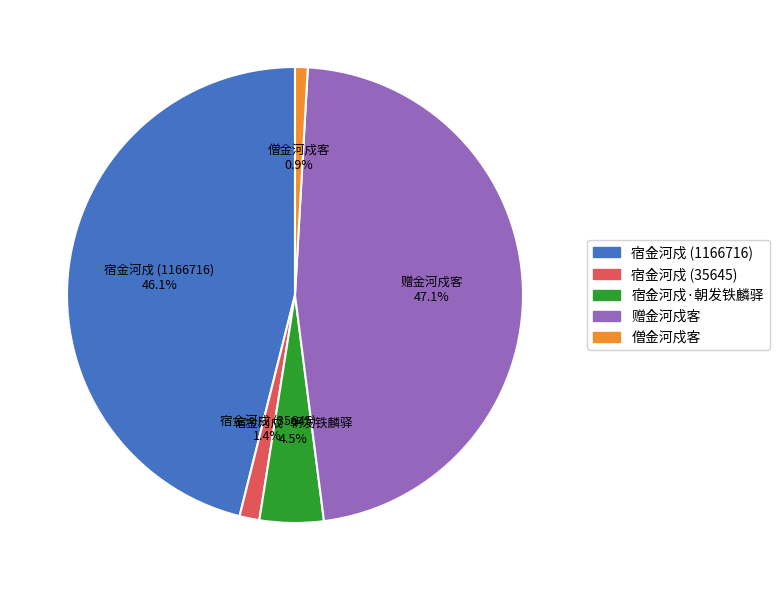

Rank the categories by value from highest to lowest.

赠金河戍客, 宿金河戍 (1166716), 宿金河戍·朝发铁麟驿, 宿金河戍 (35645), 僧金河戍客